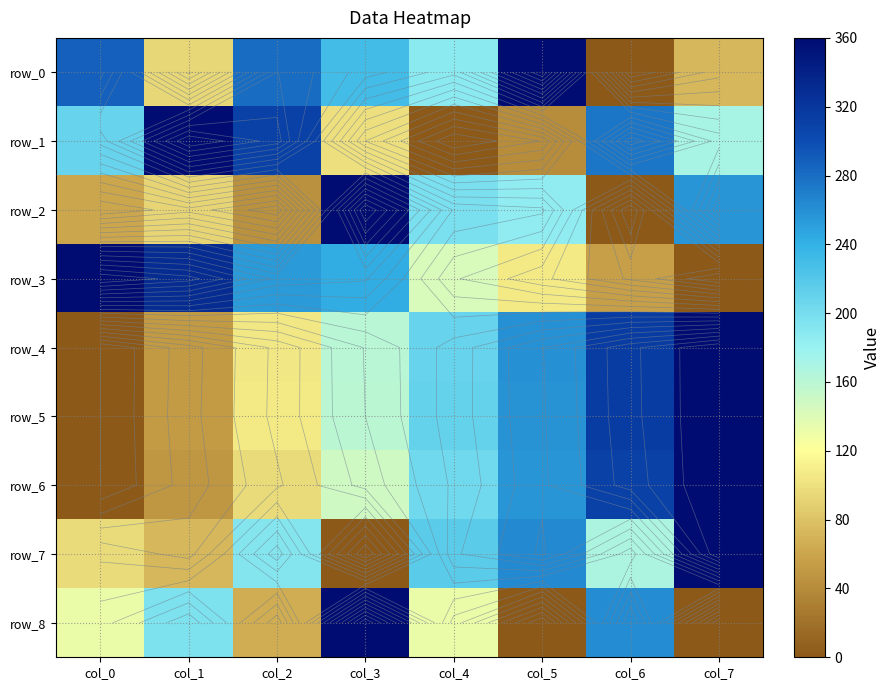

Is the value of row_8 at col_1 greater than the value of row_7 at col_1?

Yes